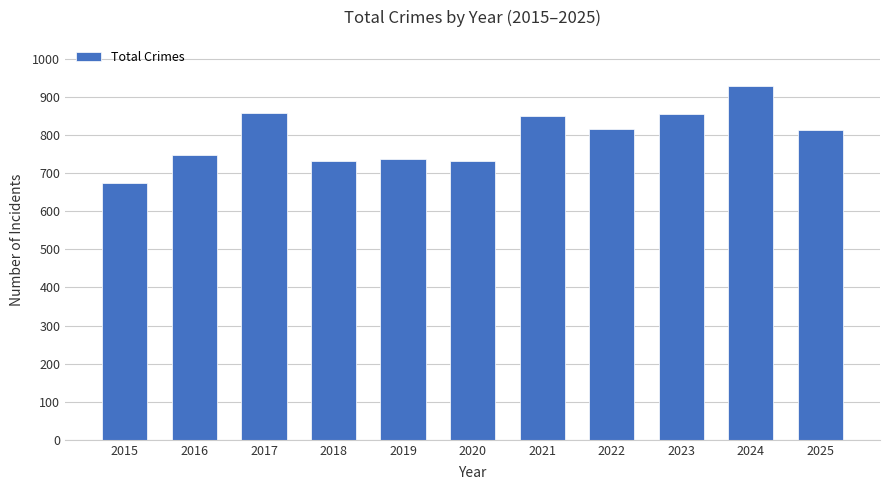

Does the chart contain any negative values?

No